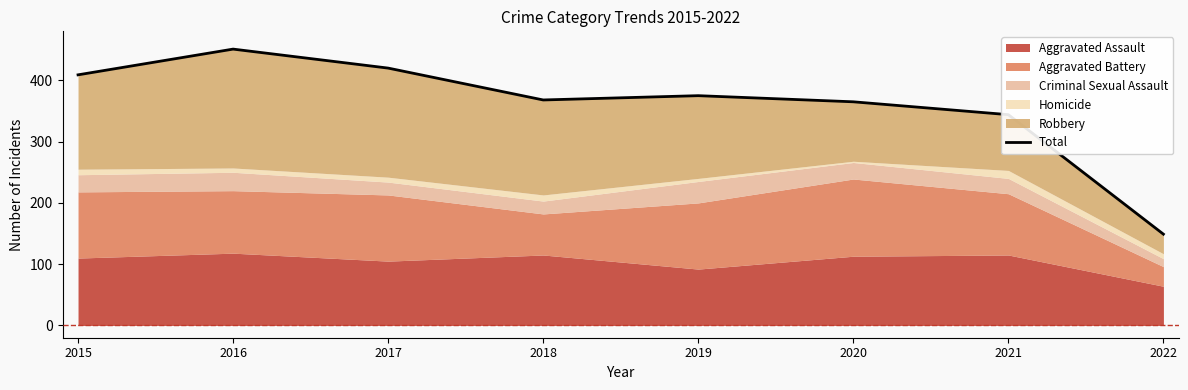

What is the difference between the values at 2022 and 2021?

195